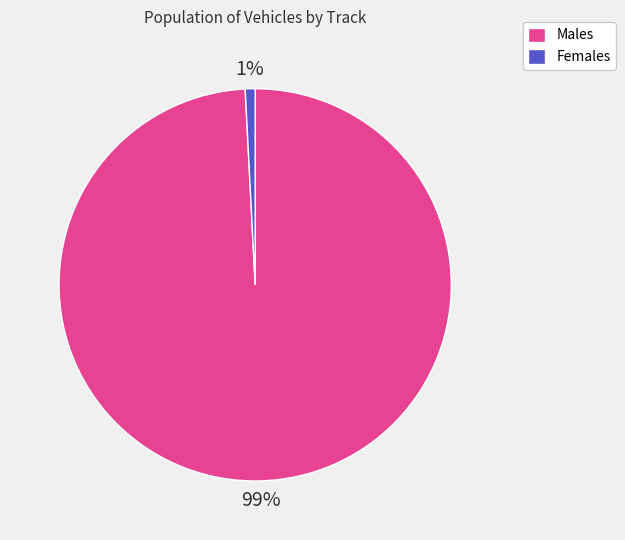

Is it true that Females is 1% of the pie?

True